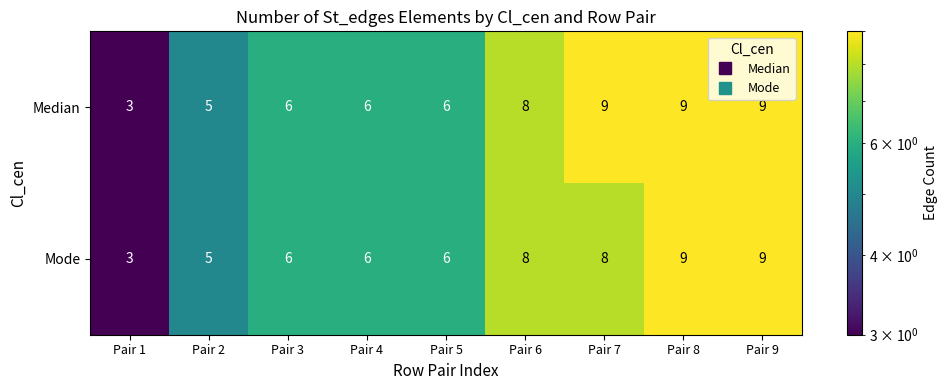

Reading left to right, extract all data points from this chart.

Median: Pair 1=3	Pair 2=5	Pair 3=6	Pair 4=6	Pair 5=6	Pair 6=8	Pair 7=9	Pair 8=9	Pair 9=9
Mode: Pair 1=3	Pair 2=5	Pair 3=6	Pair 4=6	Pair 5=6	Pair 6=8	Pair 7=8	Pair 8=9	Pair 9=9